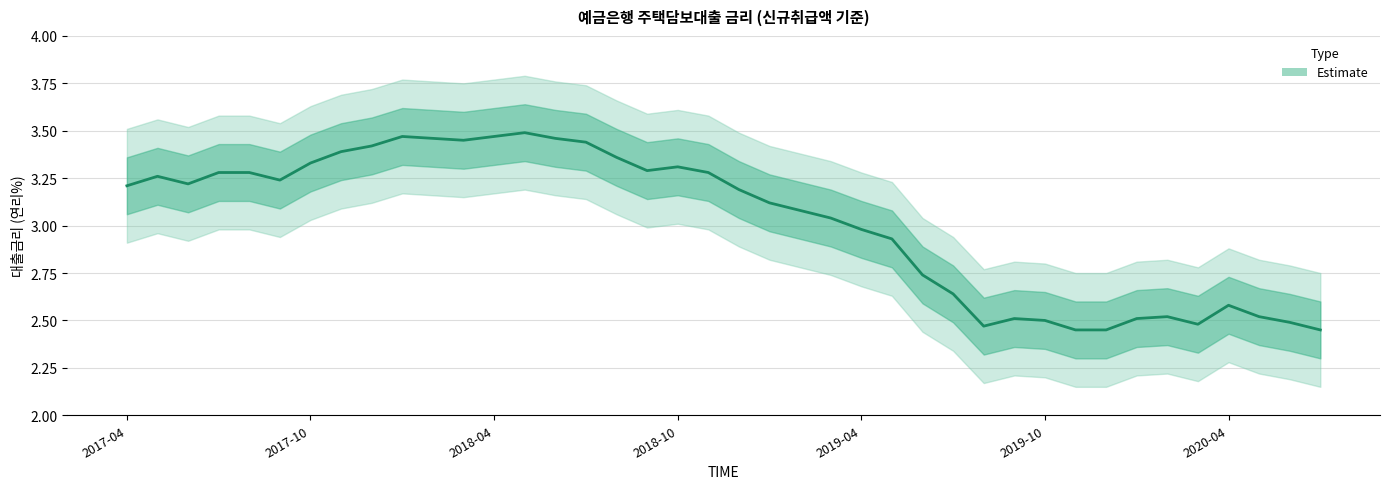

The chart shows a value of 4.8 at 2017-04. True or false?

False